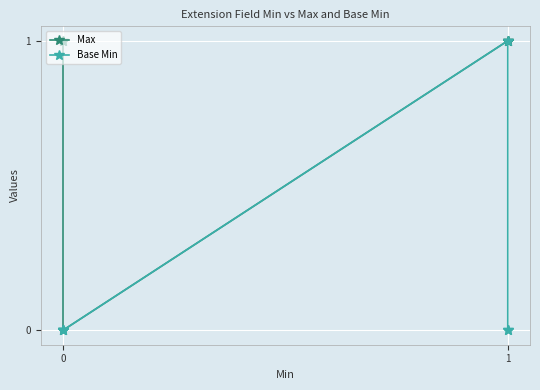

How many values in the Base Min series exceed 0?

1